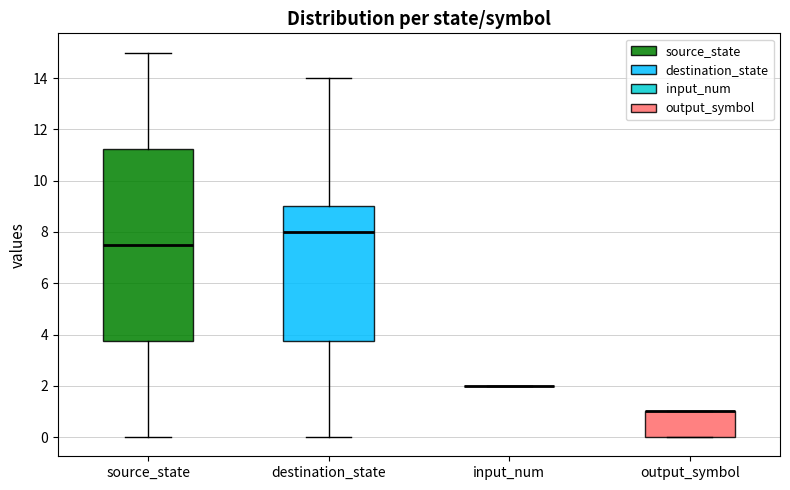

Reading left to right, read every box against the y-axis: the position of its median line, the range the box covers, and the ends of its whiskers. The values are not printed on the chart, so give them approximately, as read against the axis.

source_state: median 7.6, box 3.8 to 11.2, whiskers 0.0 to 15.0
destination_state: median 8.0, box 3.8 to 9.0, whiskers 0.0 to 14.0
input_num: box collapsed to a line at 2.0, whiskers 2.0 to 2.0
output_symbol: median 1.0 (drawn on the box's upper edge), box 0.0 to 1.0, whiskers 0.0 to 1.0